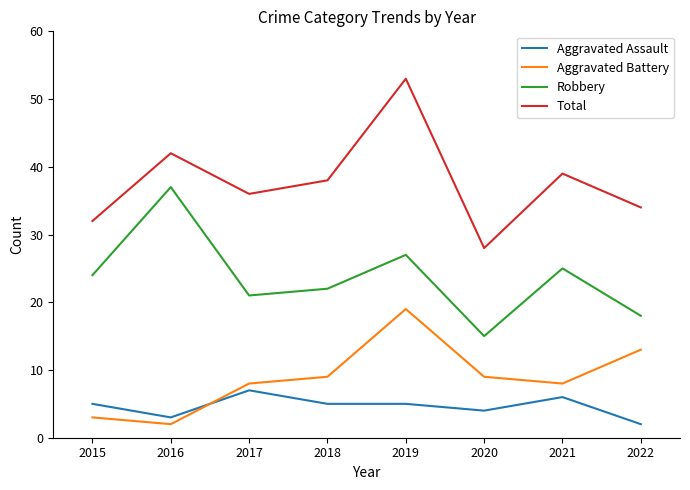

At which category does the chart reach its peak across all series?

2019